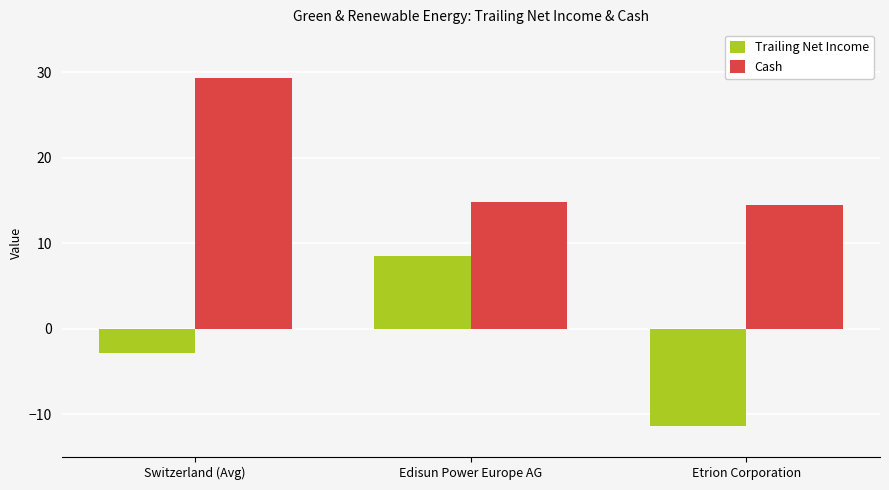

Where does the Trailing Net Income series first go above -2?

Edisun Power Europe AG